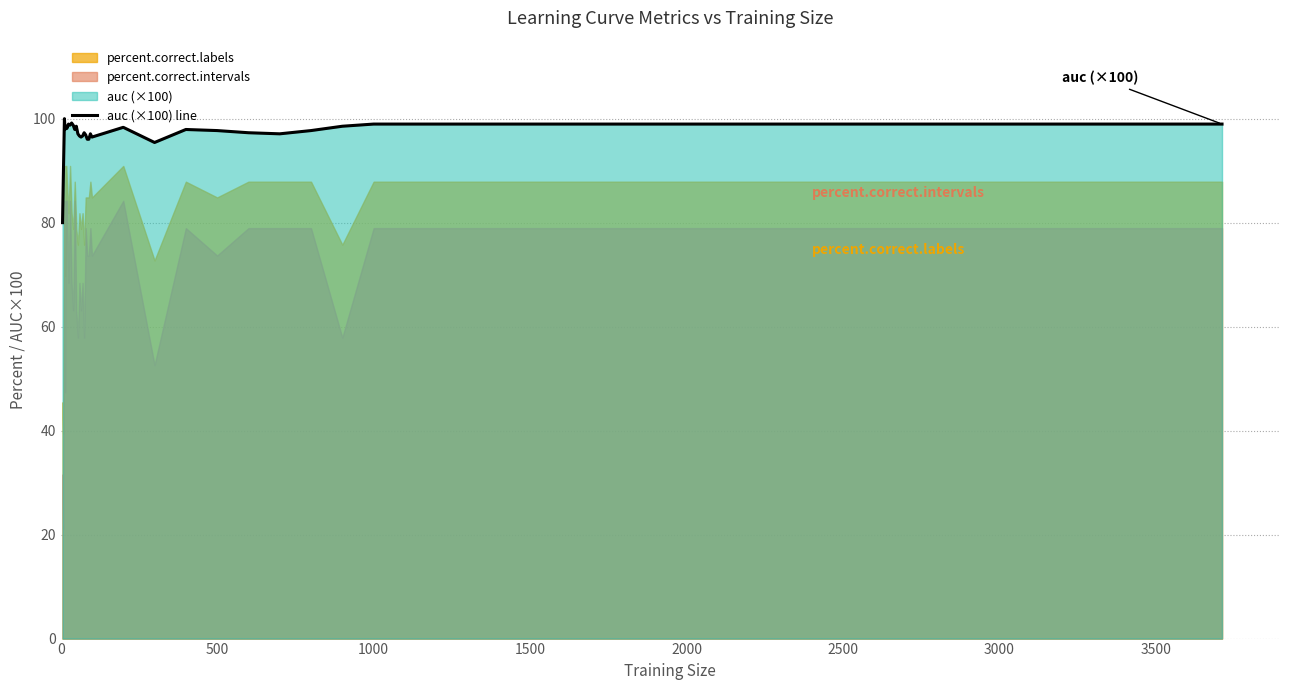

True or false: auc (×100) line has a value of 99.0 at 1000.

True